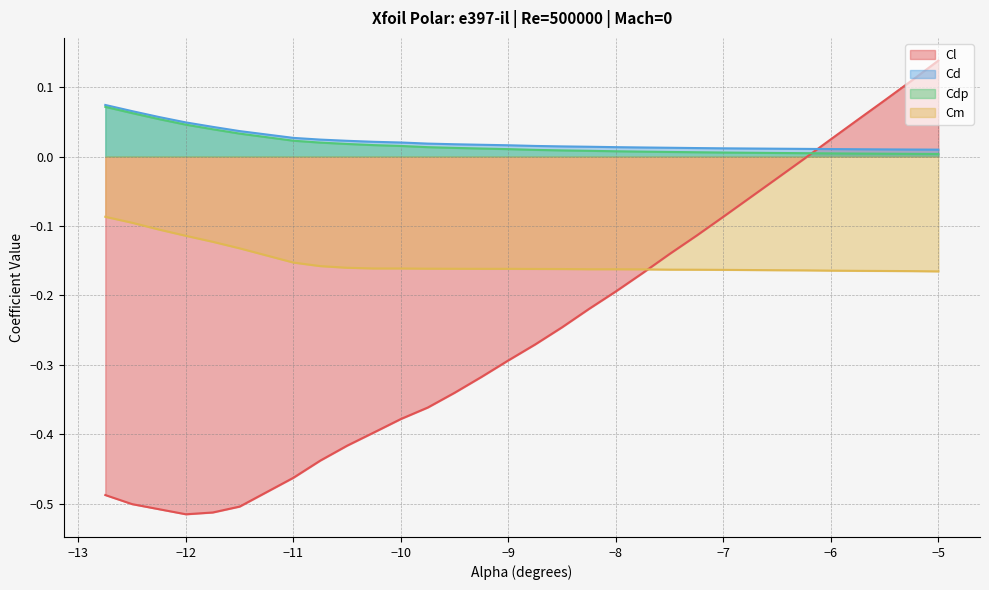

Which series has the widest spread of values?

Cl